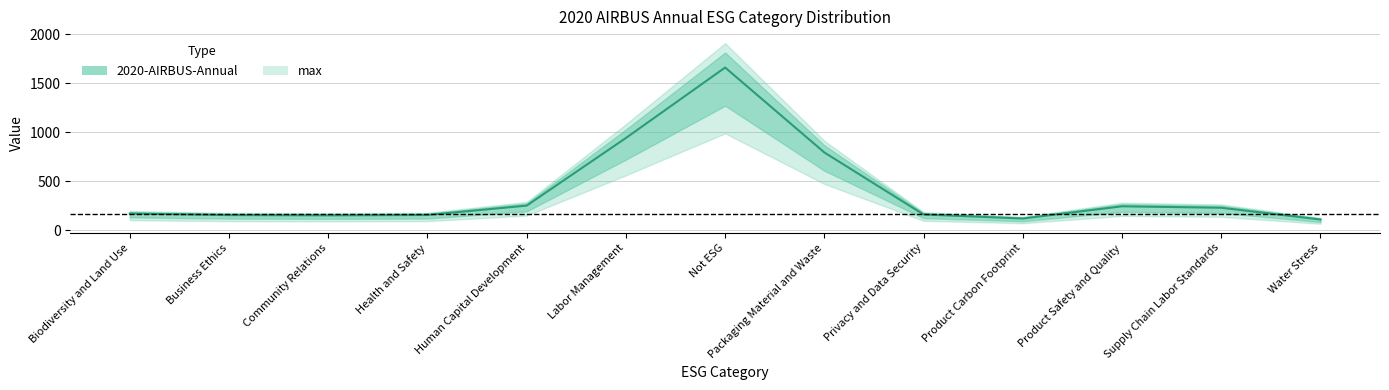

What is the label of the 9th point from the left?

Privacy and Data Security